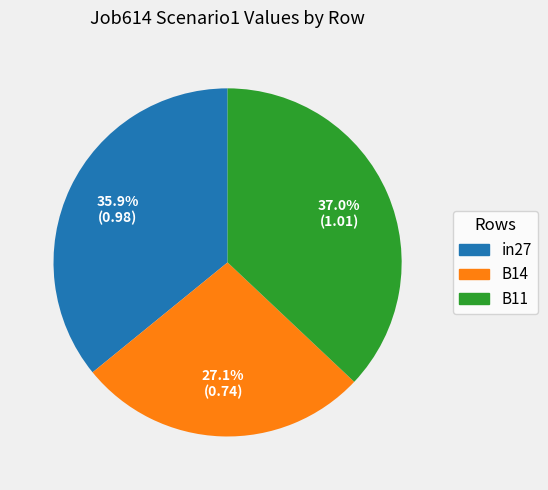

Count the number of slices in the pie.

3